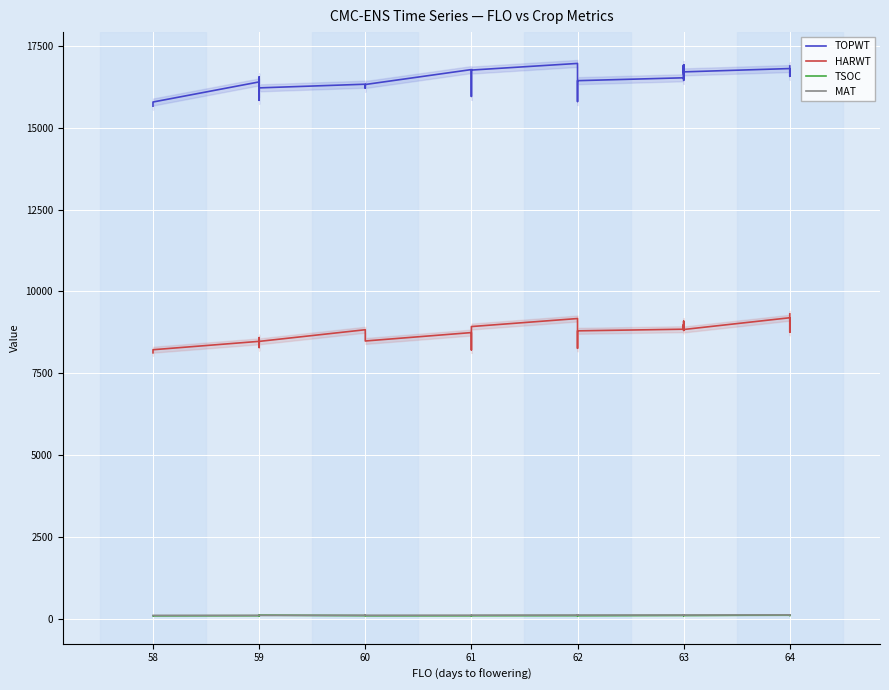

How many data points in MAT are less than 111?

18